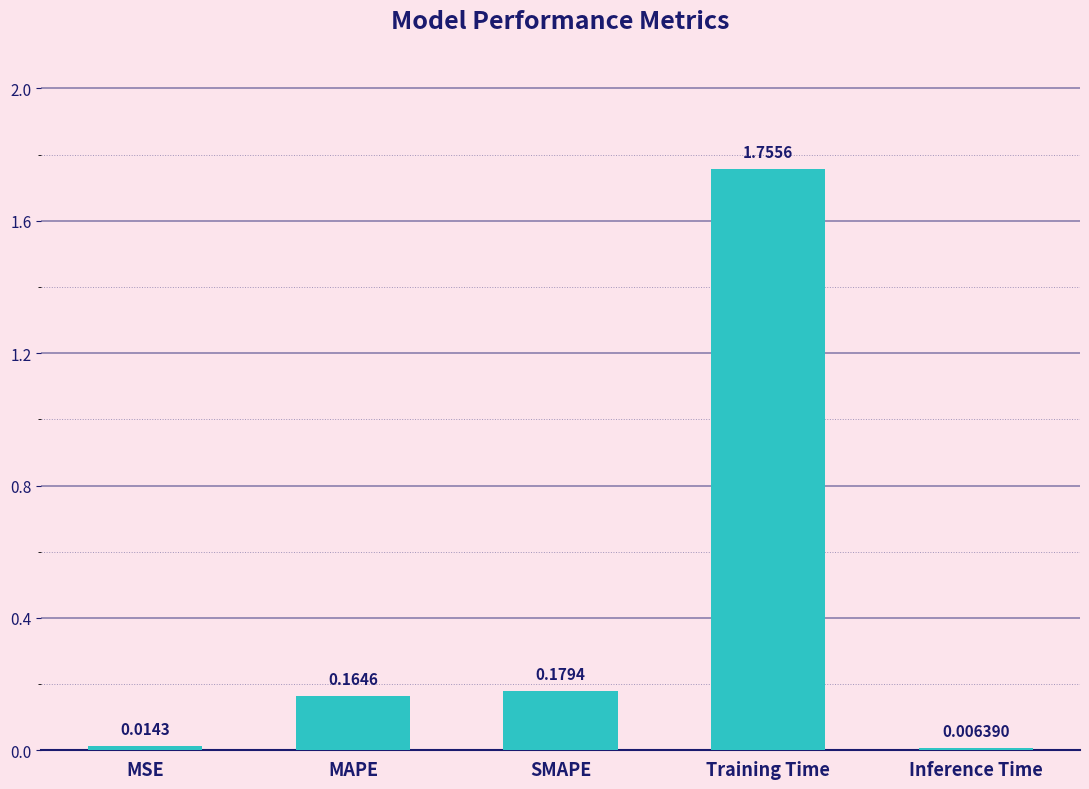

List the labels in order of value, smallest first.

Inference Time, MSE, MAPE, SMAPE, Training Time